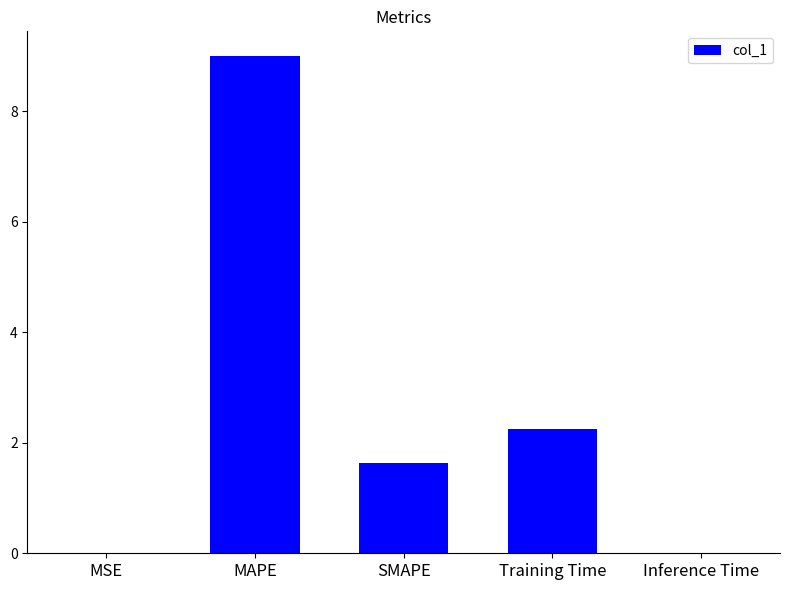

What is the sum of the values at SMAPE and MAPE?

10.6